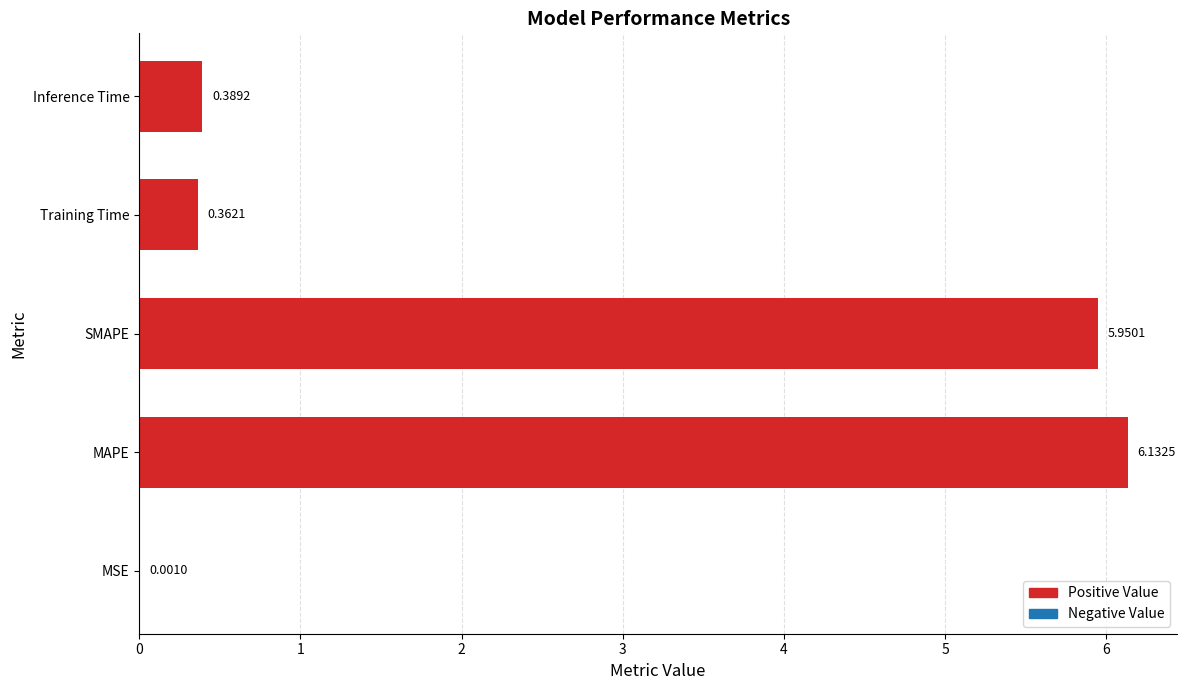

Which has a higher value, Training Time or Inference Time?

Inference Time